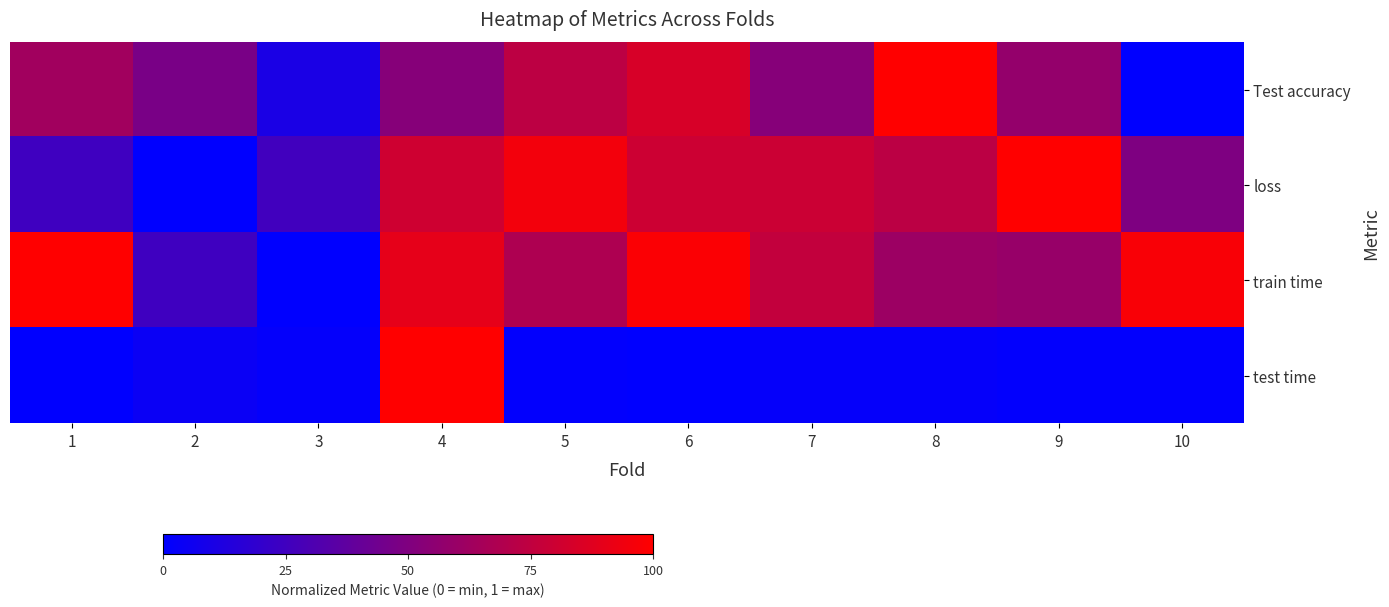

Count the number of data series in this chart.

4